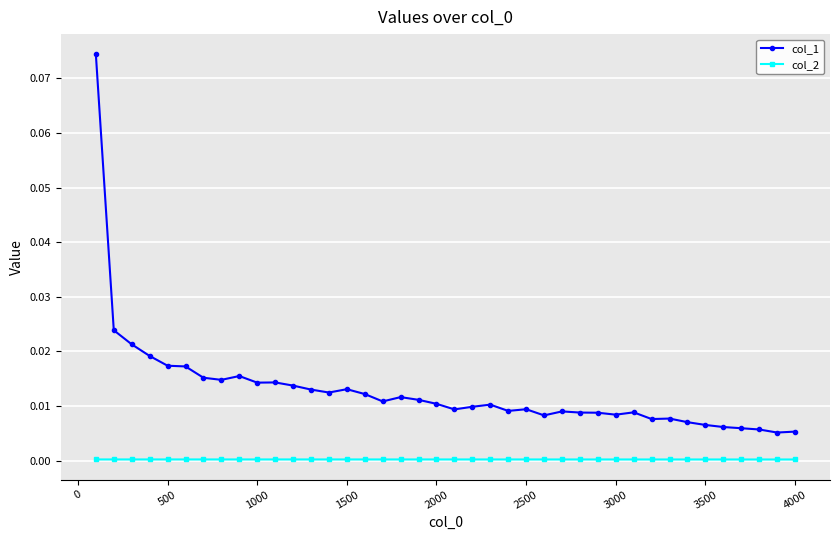

Which series has the widest spread of values?

col_1